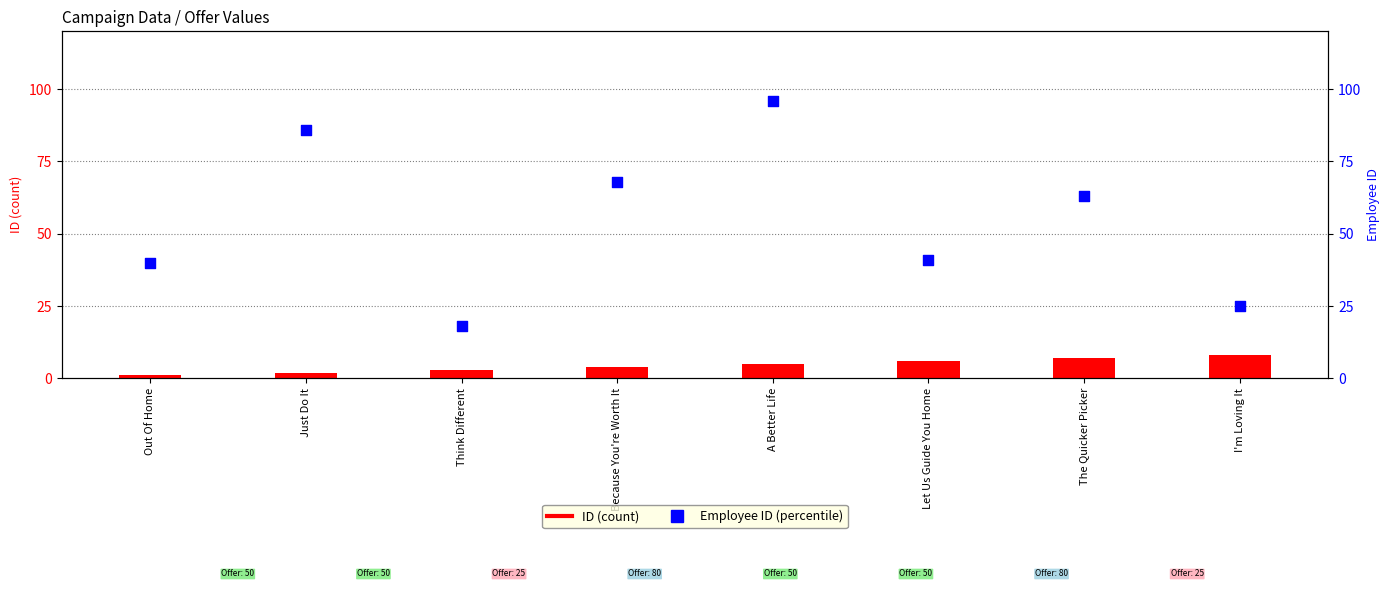

What is the total value across all series at Think Different?

21